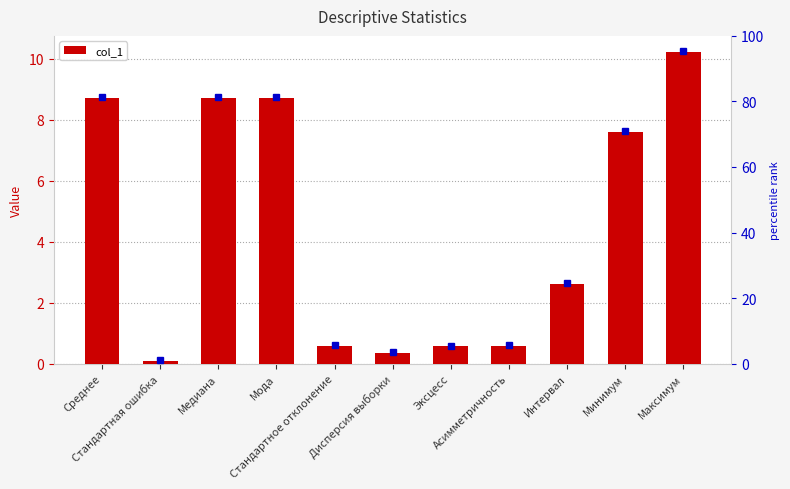

Between Медиана and Эксцесс, which is larger?

Медиана